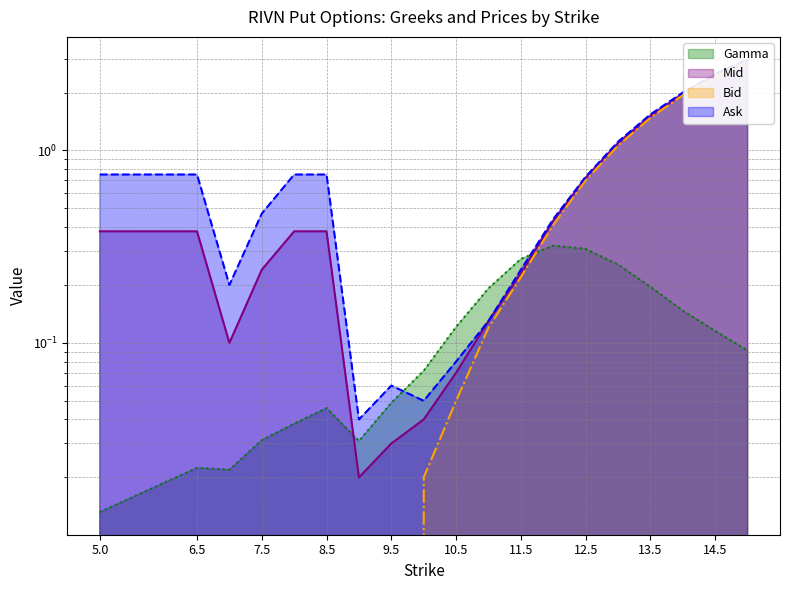

How many data points does each series have?

20